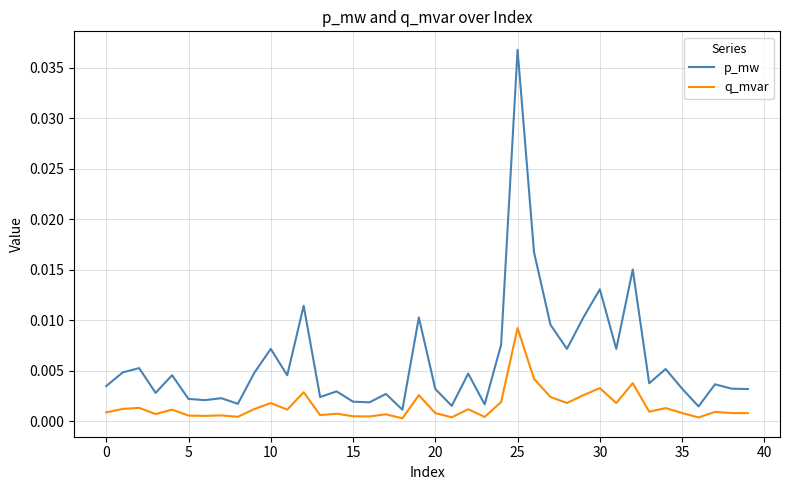

Does the chart display data point markers on the line(s)?

No